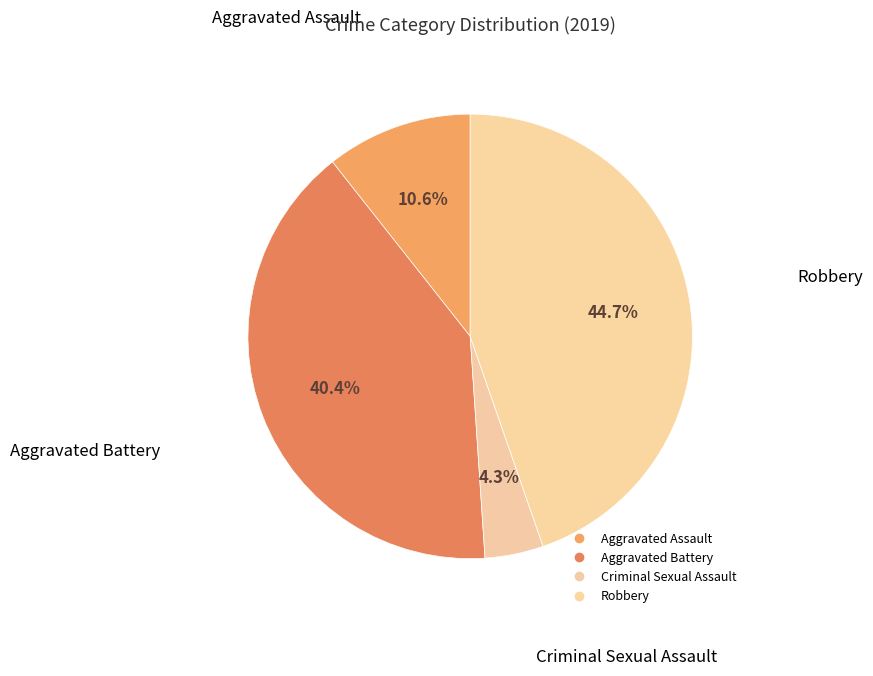

How many slices are in this pie chart?

4